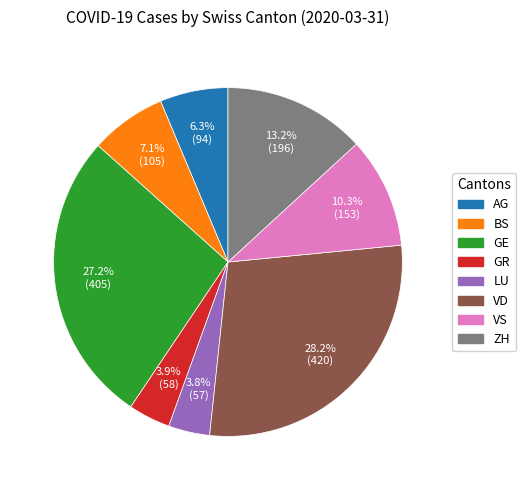

Which slice is the largest?

VD